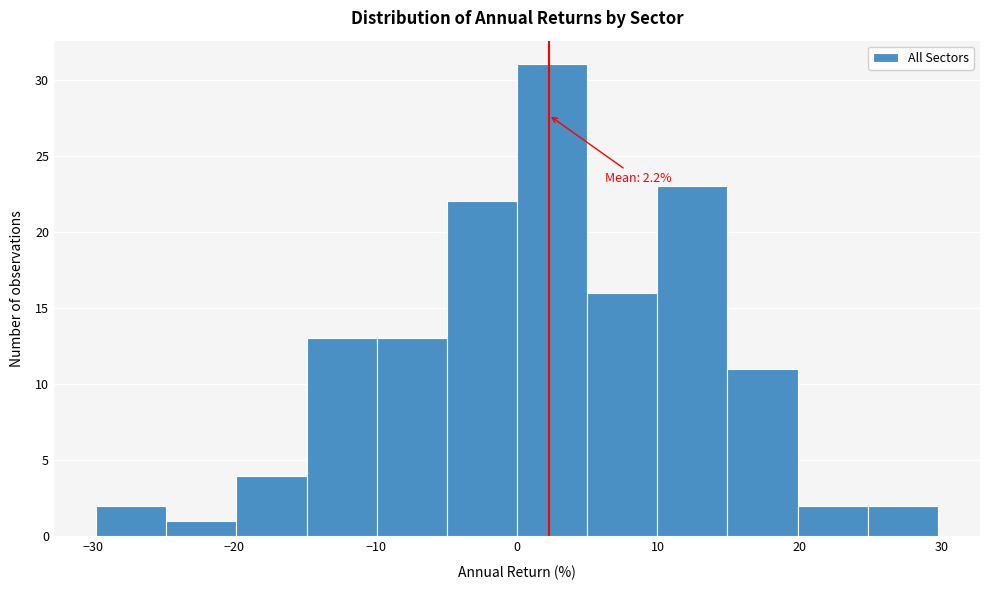

Which range on the x-axis has the tallest bar?

0 to 5